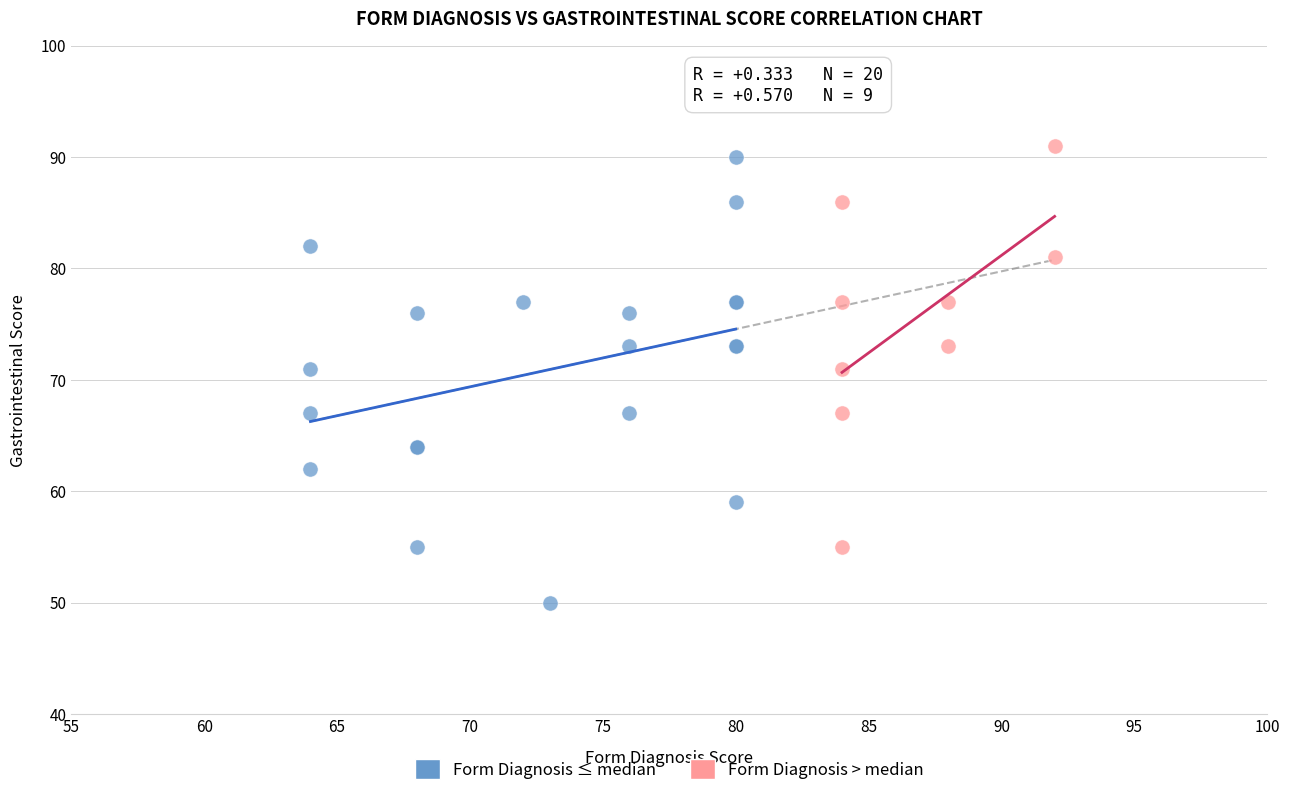

Which series reaches the minimum Y coordinate?

Form Diagnosis ≤ median